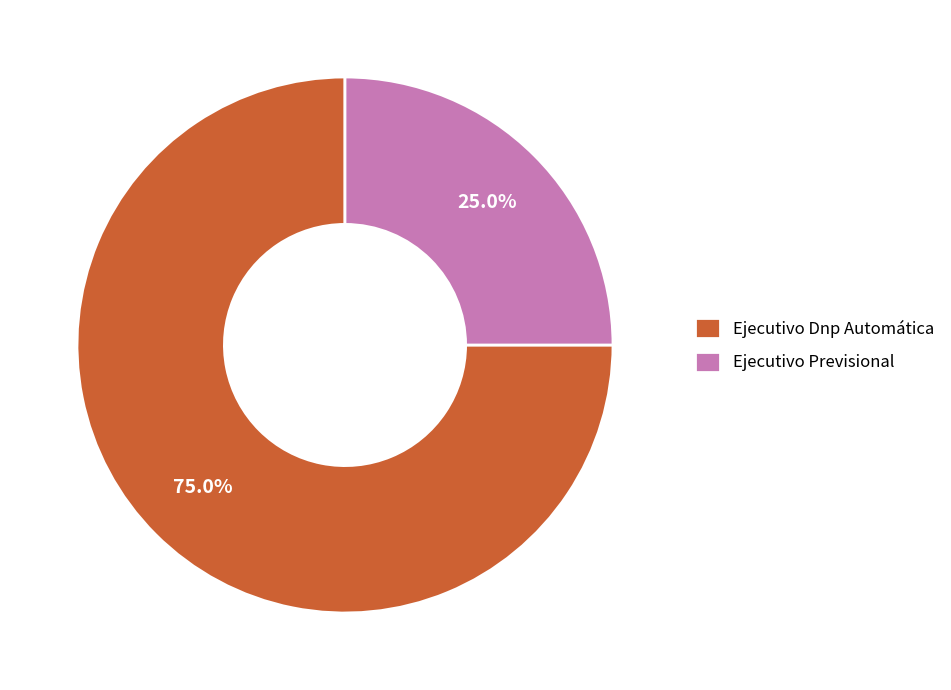

To the nearest percent, what is the difference between the largest and smallest slice percentages?

50%